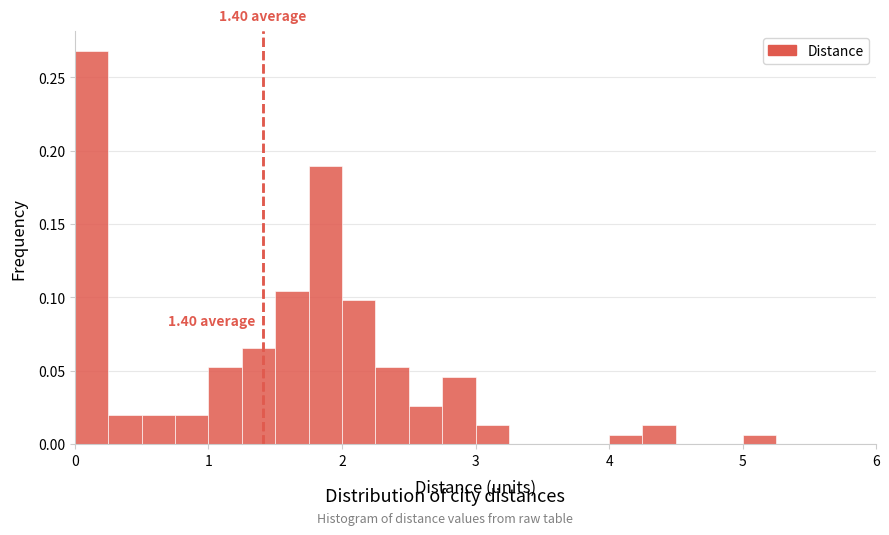

Around what value on the x-axis is the tallest bar? Give the approximate position of its centre, as read against the axis.

0.1